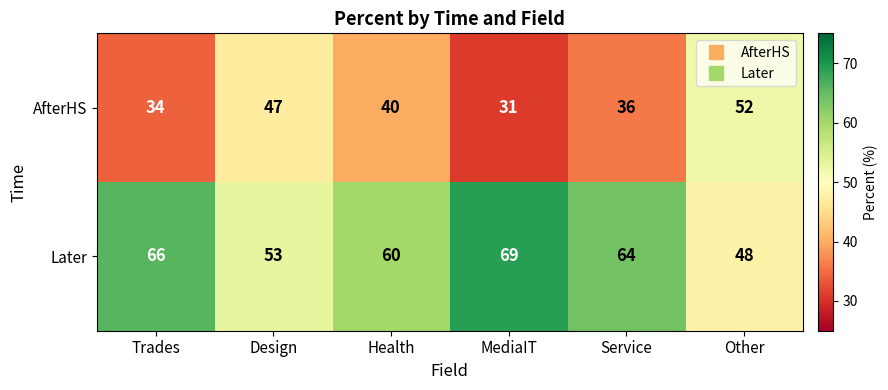

List the series in order of their overall mean, highest first.

Later, AfterHS